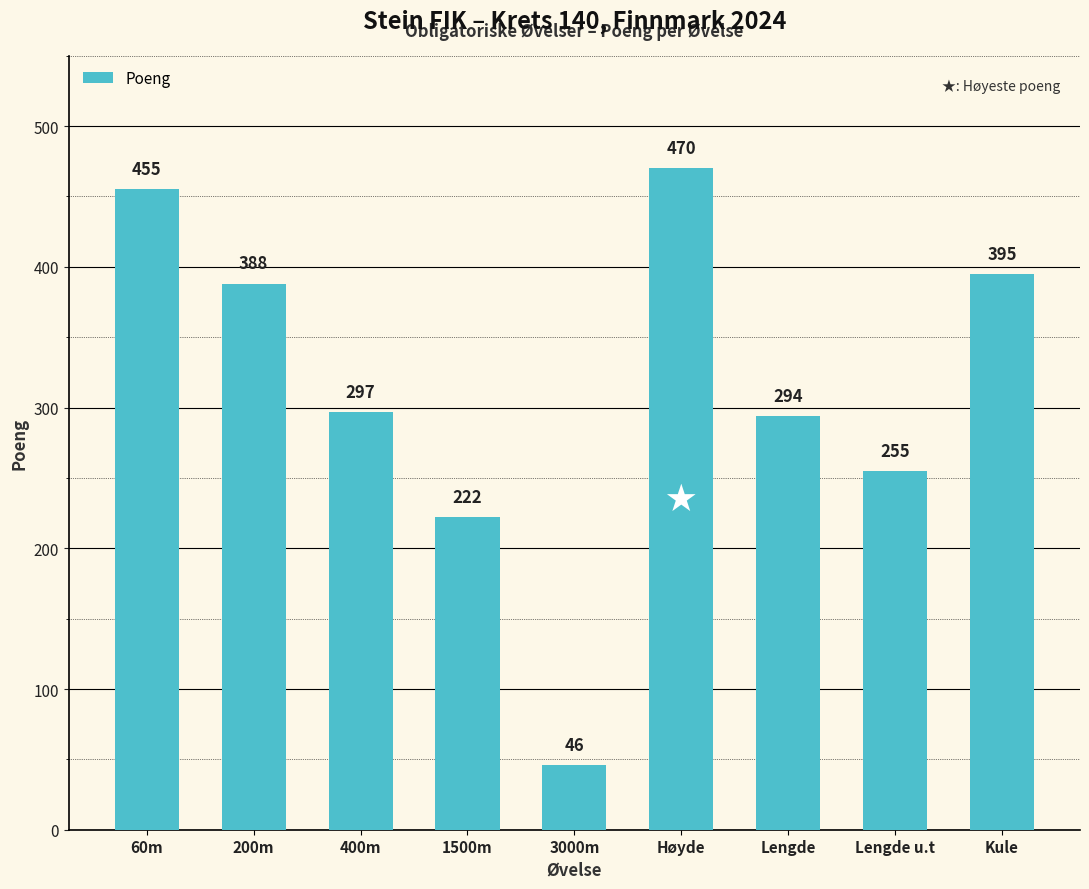

How many bars are there in total?

9